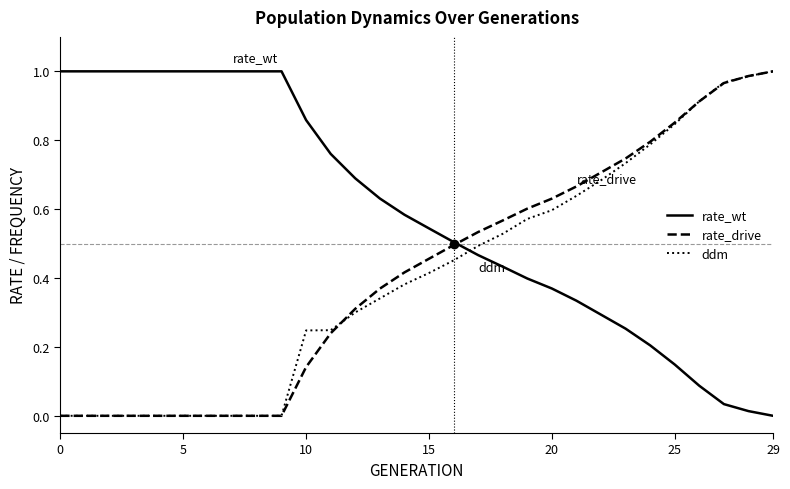

True or false: rate_wt and ddm cross at least once.

True